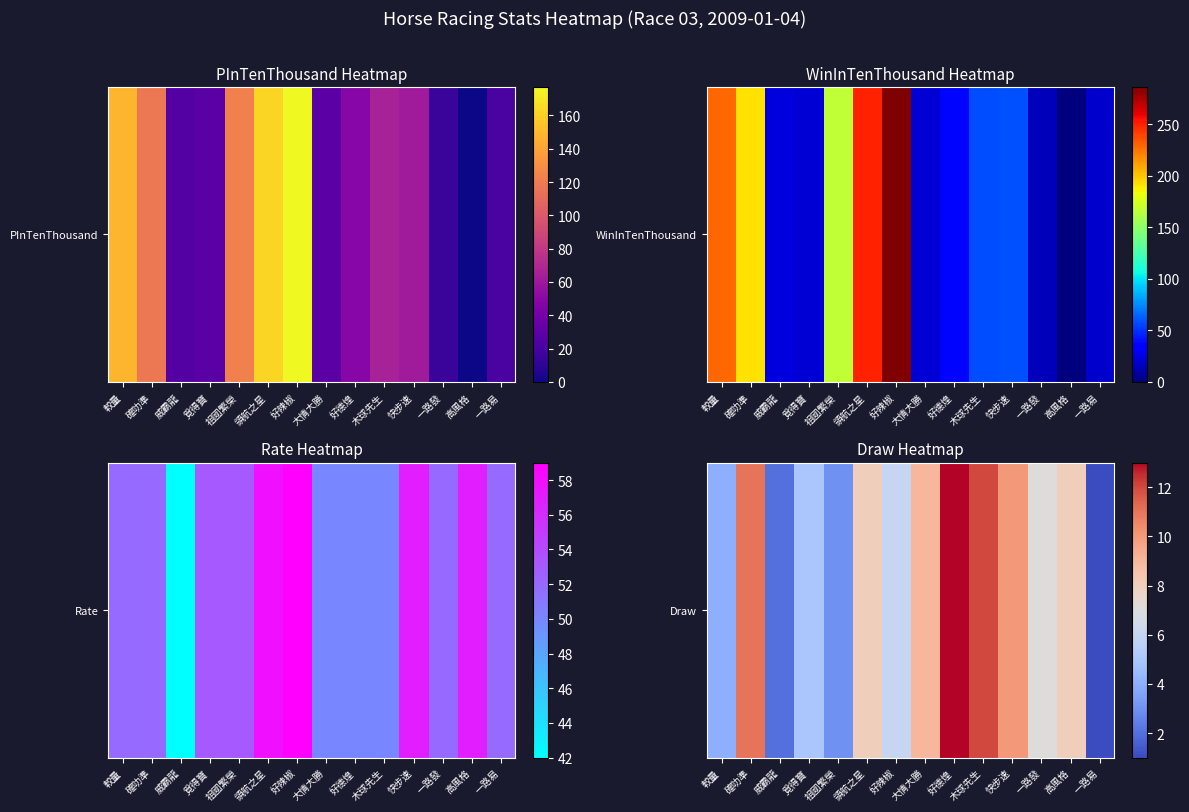

At which label does the data first exceed 8?

確叻準